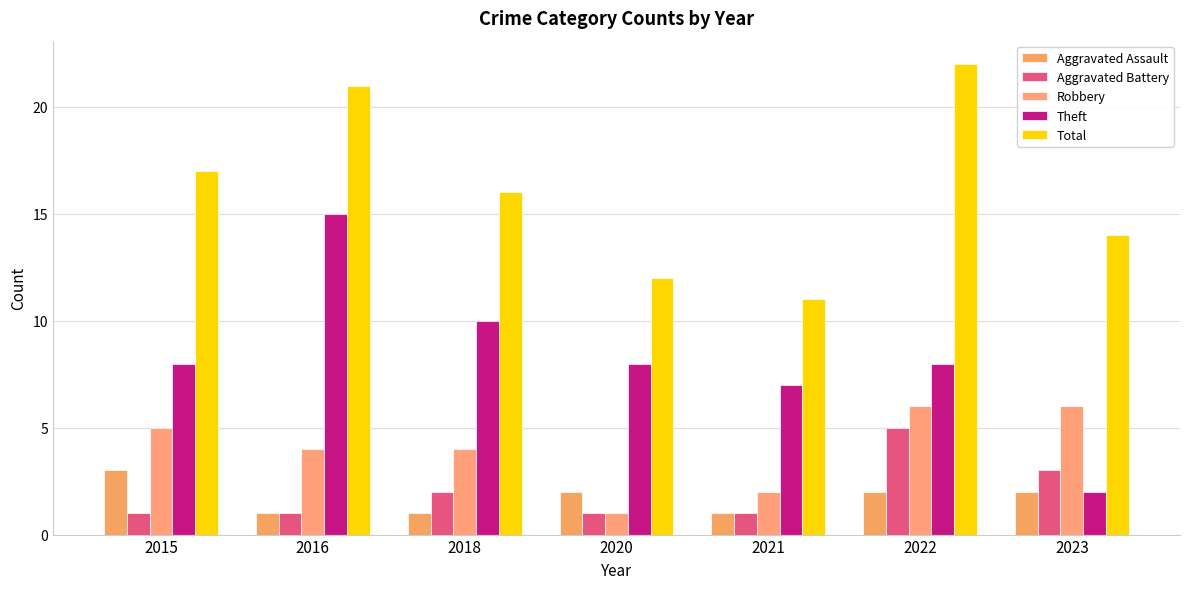

What is the difference between the maximum and minimum values in the Aggravated Battery series?

4